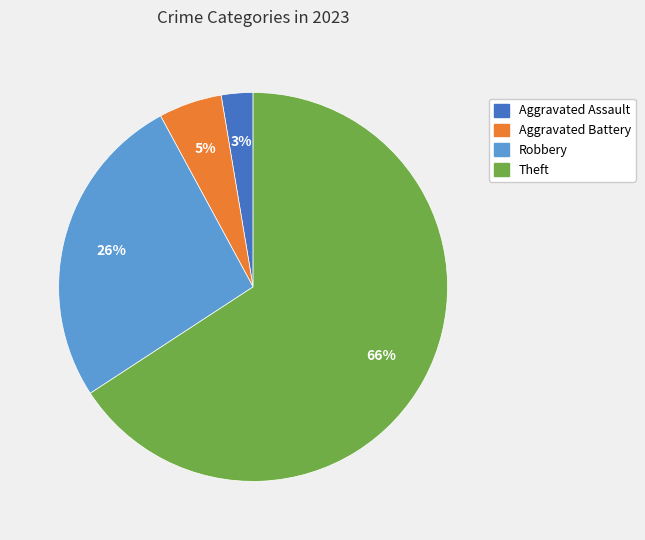

To the nearest percent, what is the difference between the largest and smallest slice percentages?

63%